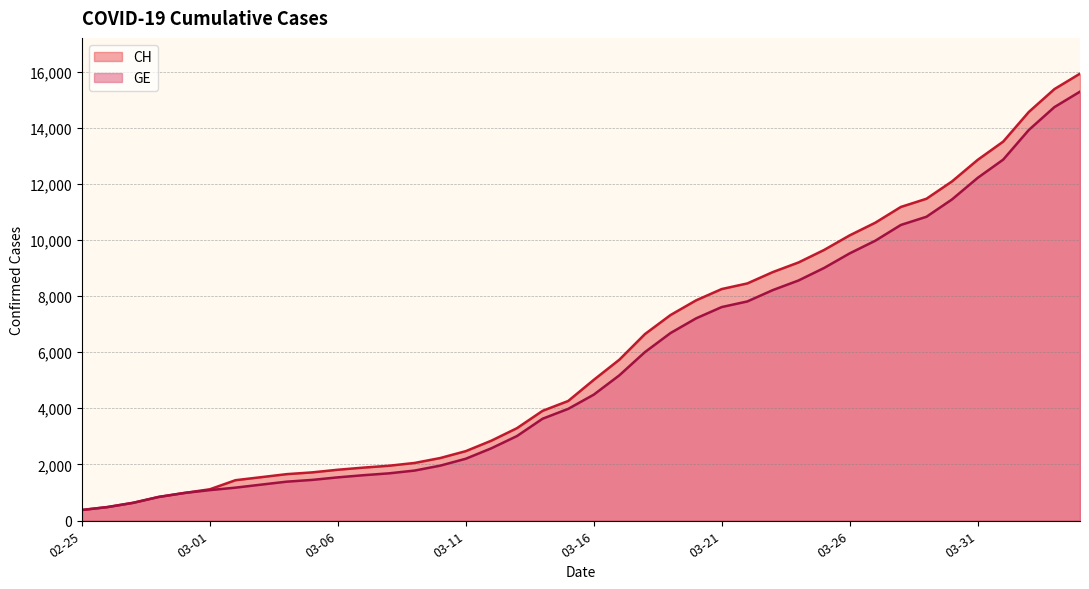

Which series has the largest range (max minus min)?

CH